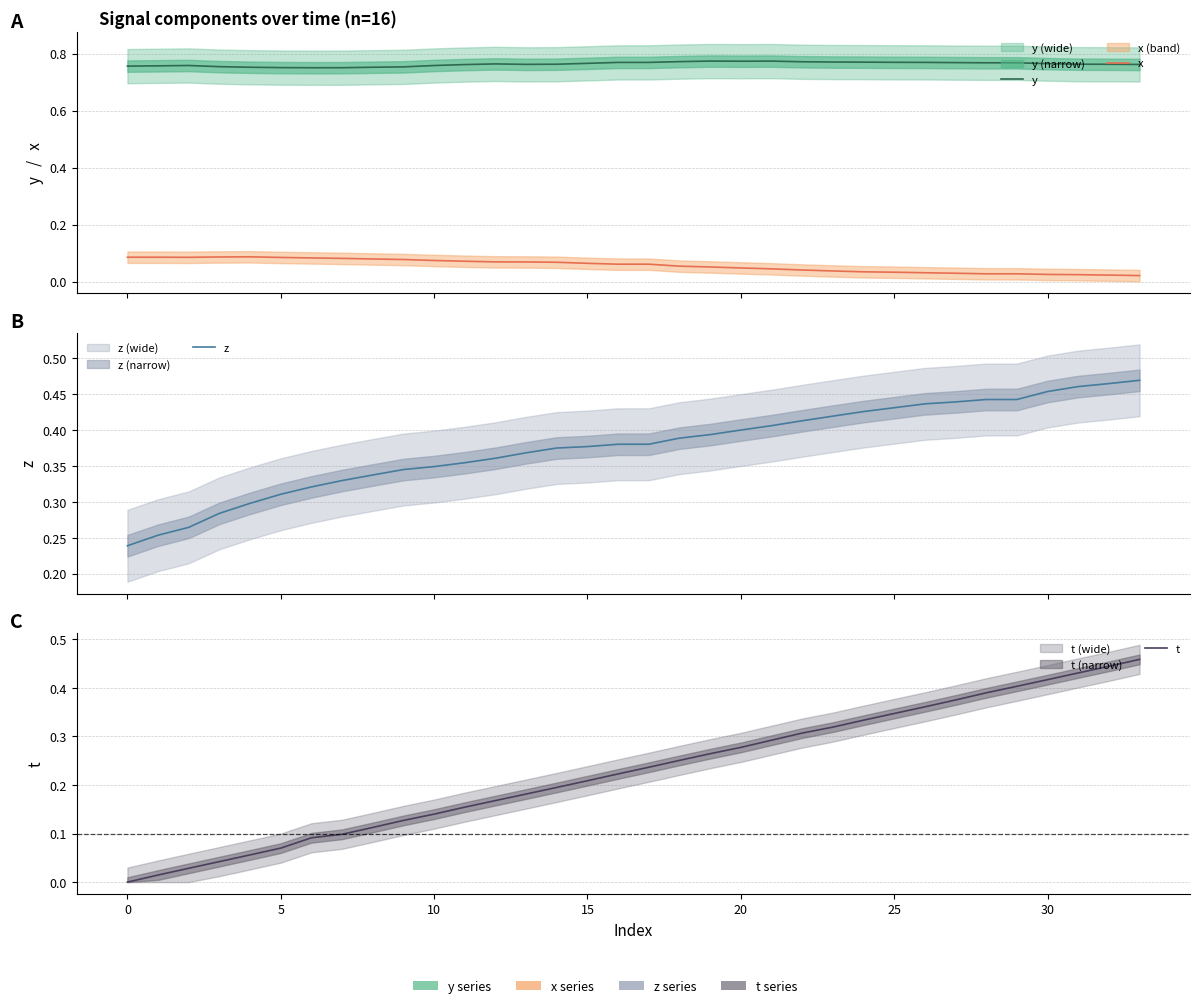

Count the x values in the range 0 to 1.

34